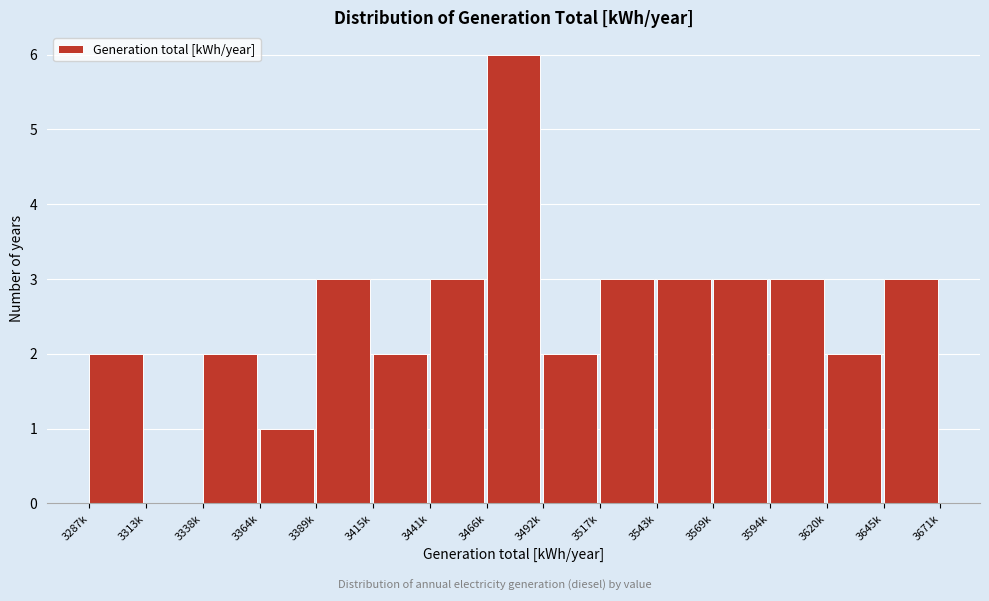

Reading right to left, list all the values displayed in this chart.

3645k=3	3620k=2	3594k=3	3569k=3	3543k=3	3517k=3	3492k=2	3466k=6	3441k=3	3415k=2	3389k=3	3364k=1	3338k=2	3313k=0	3287k=2